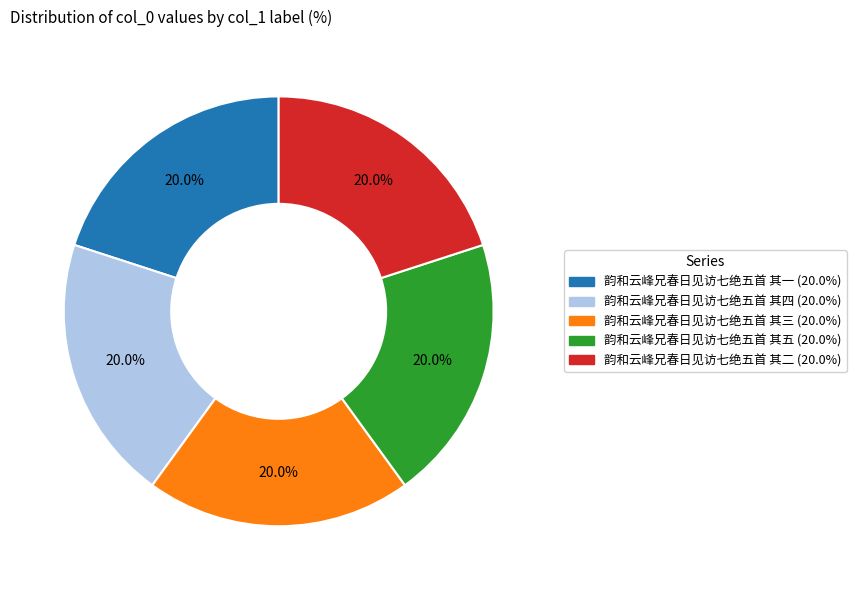

True or false: 韵和云峰兄春日见访七绝五首 其三 accounts for 20% of the total.

True